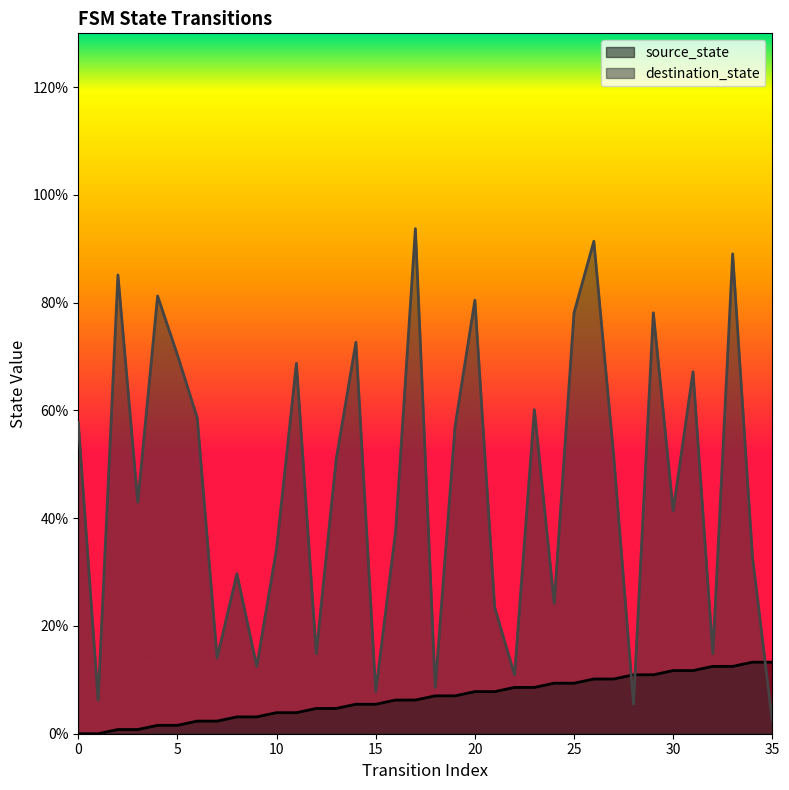

Does the chart display data point markers on the line(s)?

No